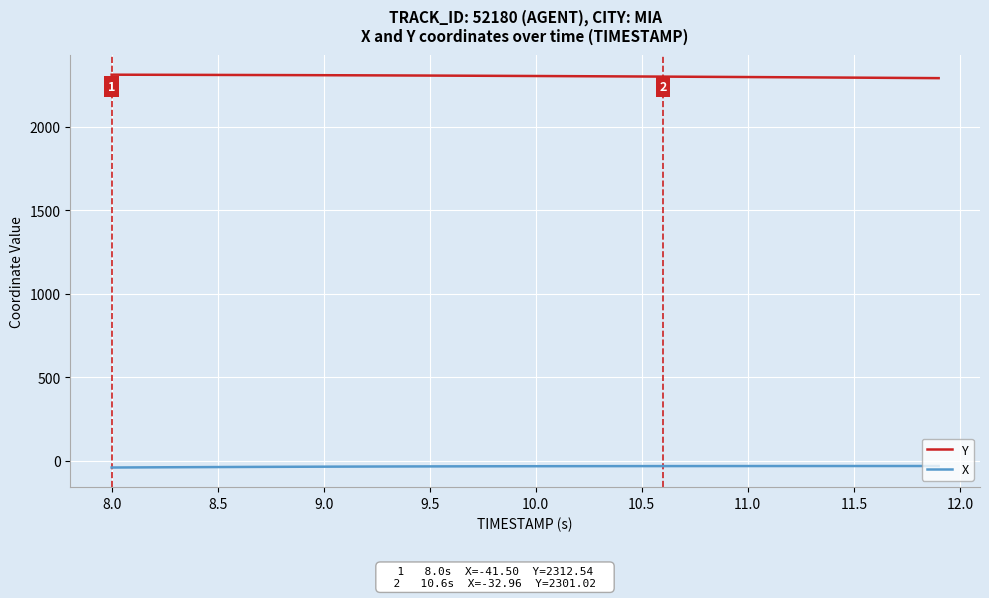

What is the greatest value displayed?

2312.5